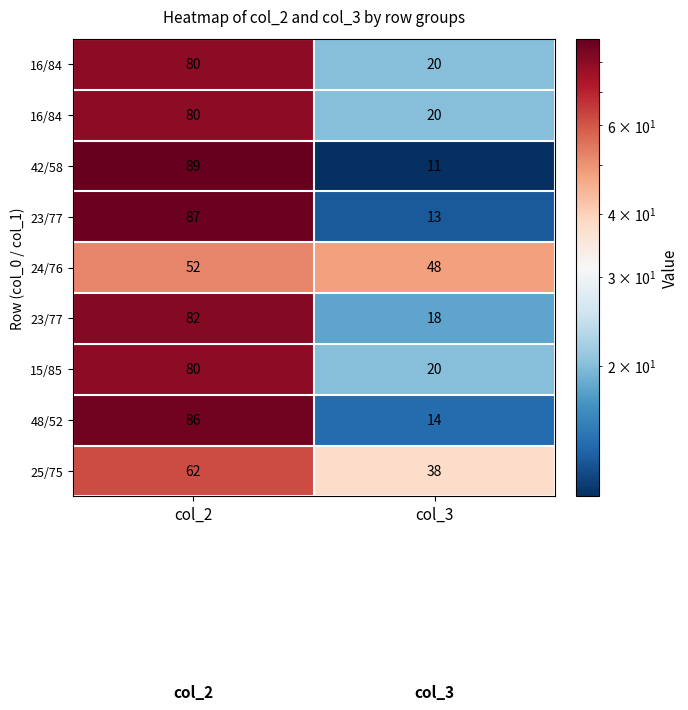

How many distinct data groups are displayed?

9